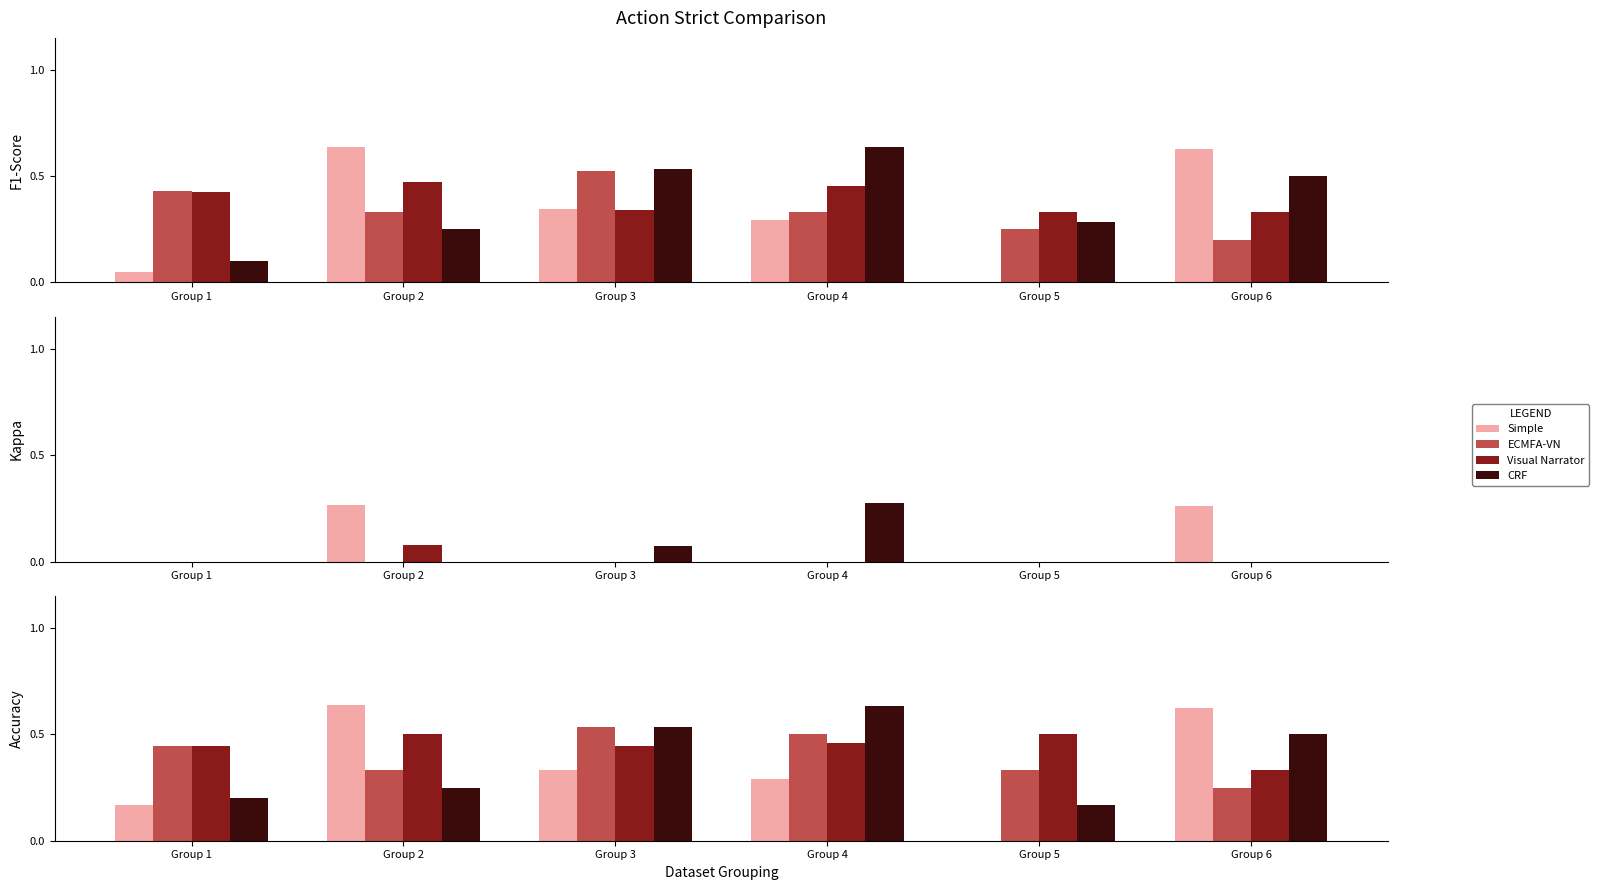

What is the difference between the maximum and minimum values in the ECMFA-VN series?

0.3